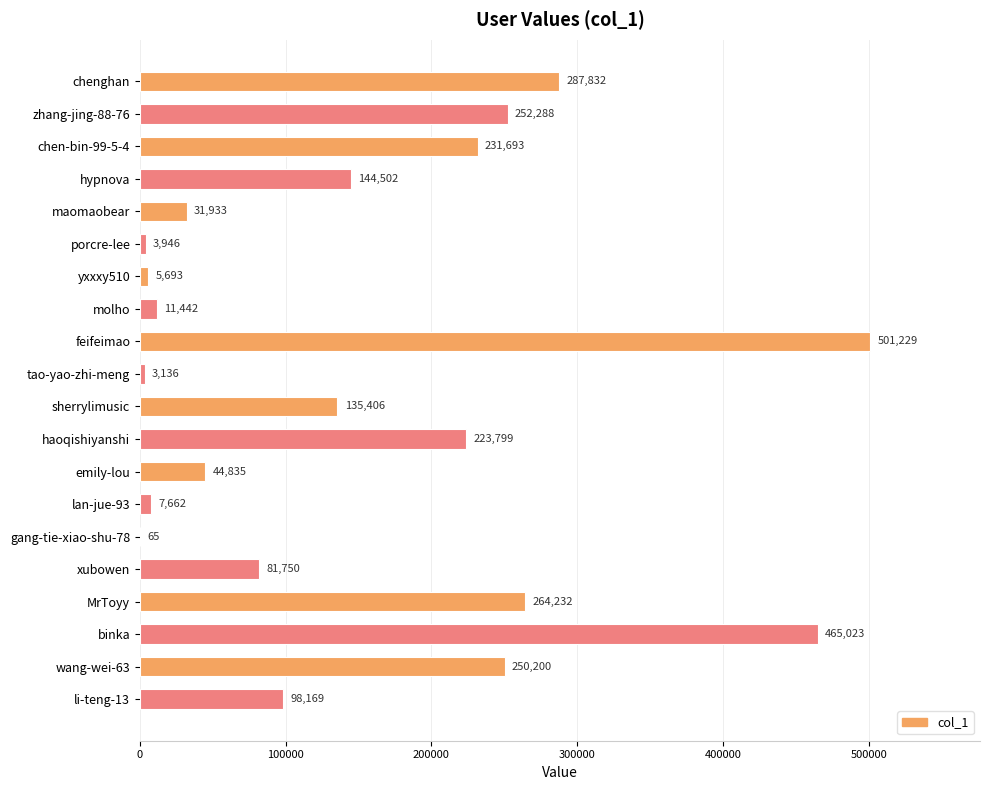

What is the sum of all values?

3044835